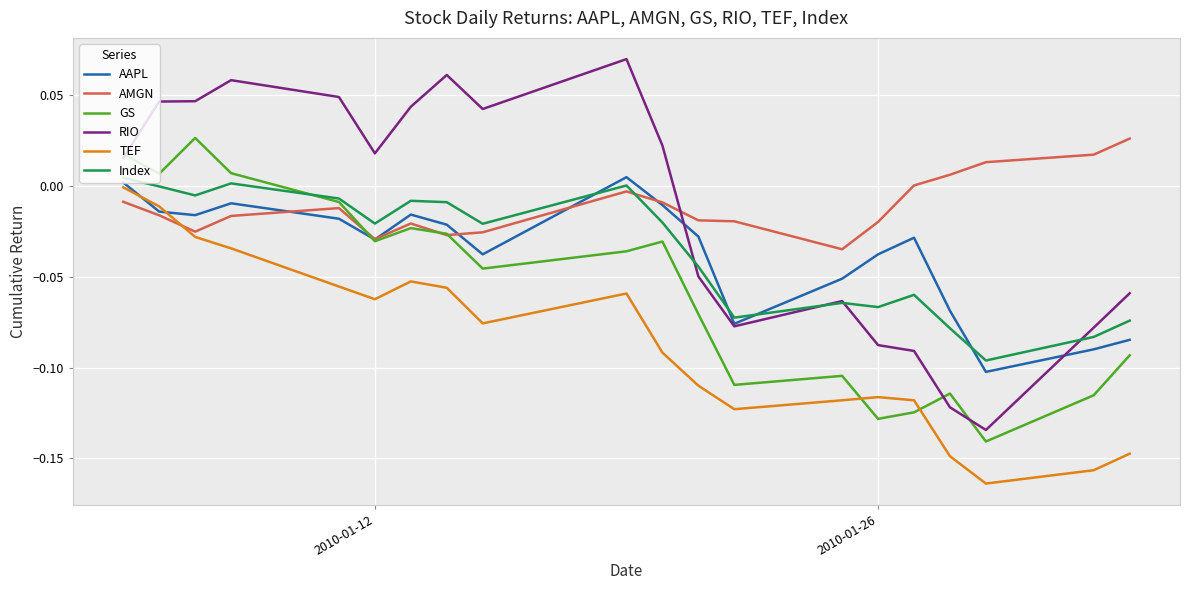

True or false: Index and TEF intersect in this chart.

False